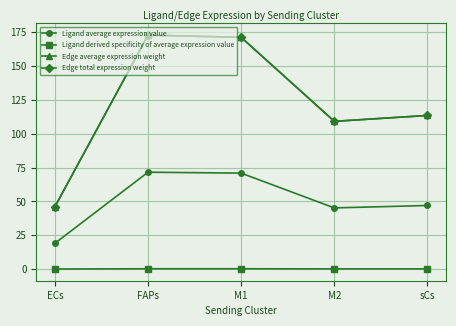

What is the difference between the maximum and minimum values in the Ligand average expression value series?

52.5